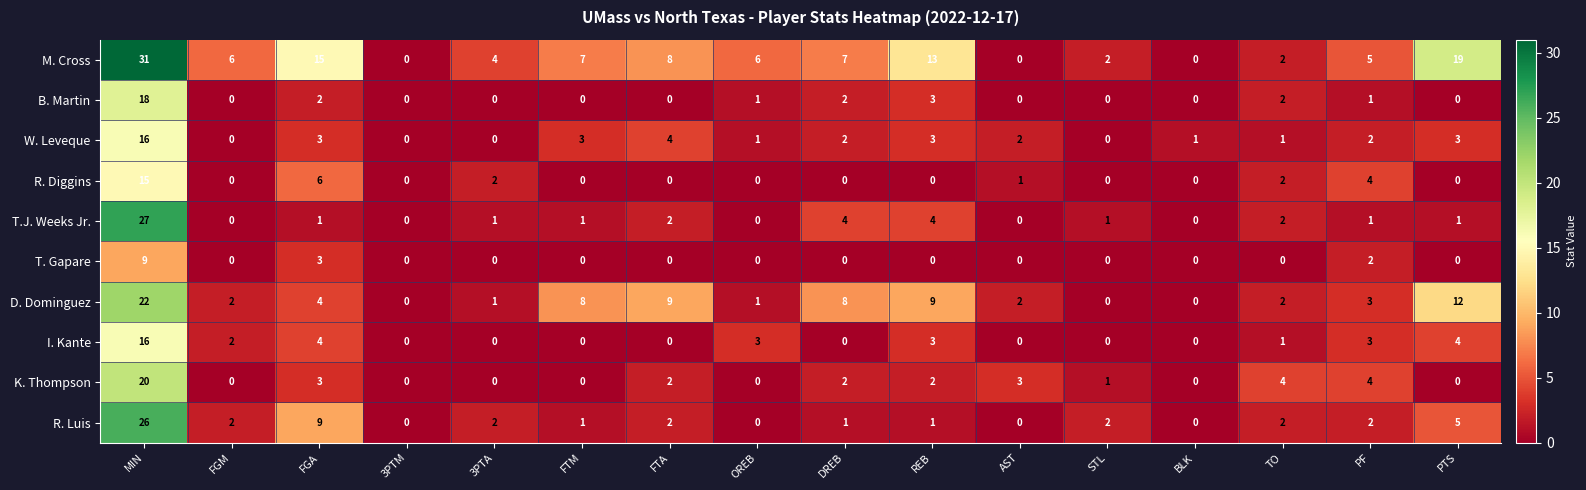

At which category does the chart reach its peak across all series?

MIN